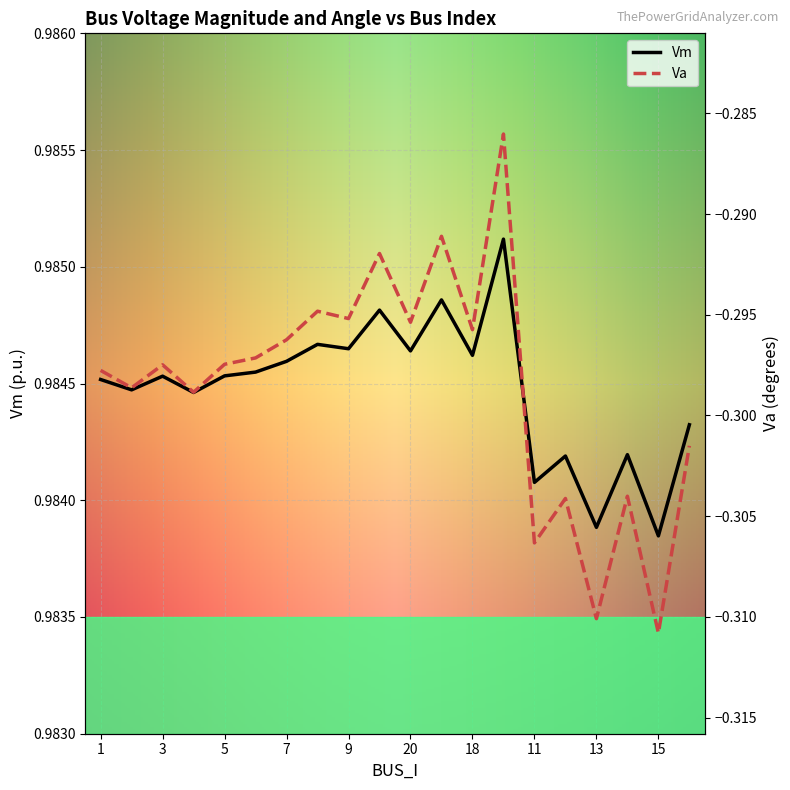

The Vm series shows 1.7 at 18. True or false?

False